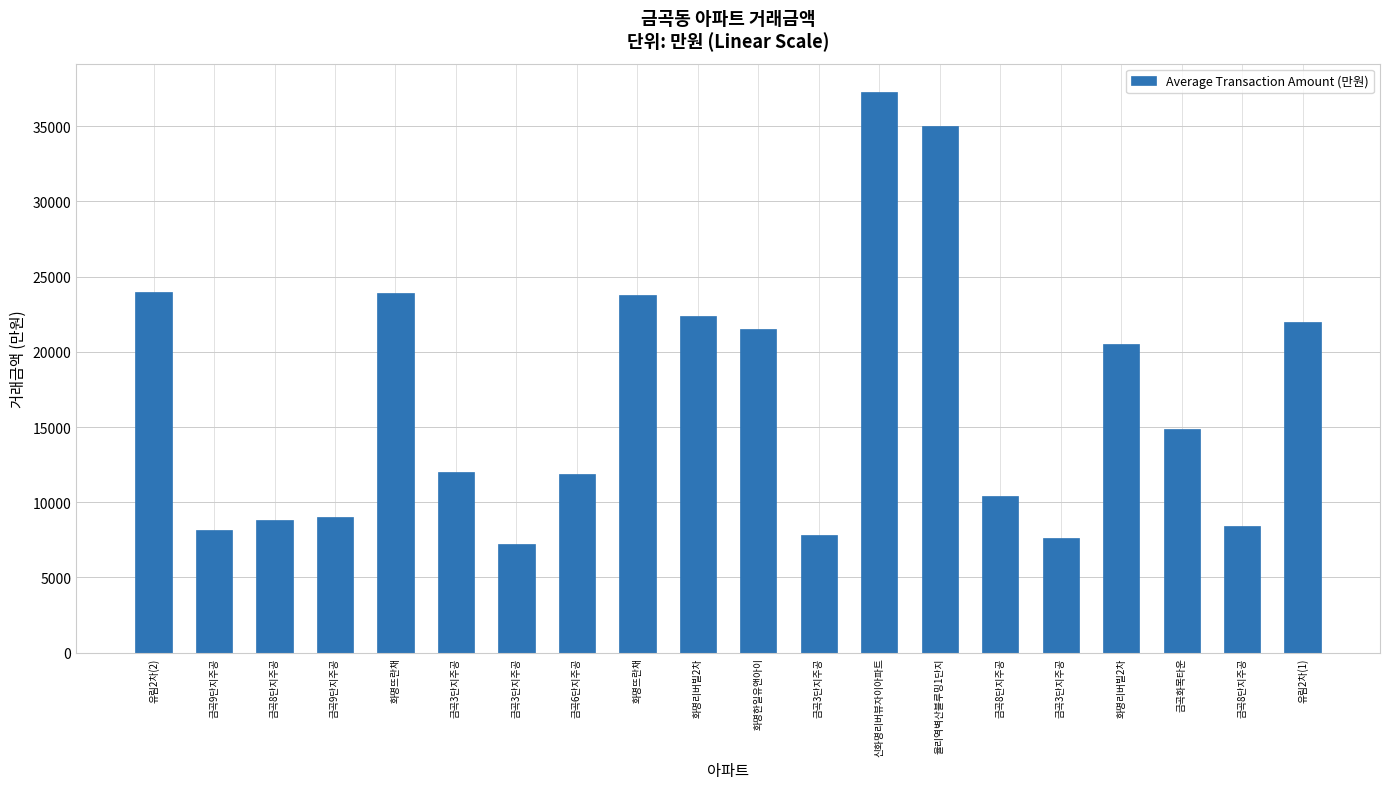

What is the sum of all values?

336600